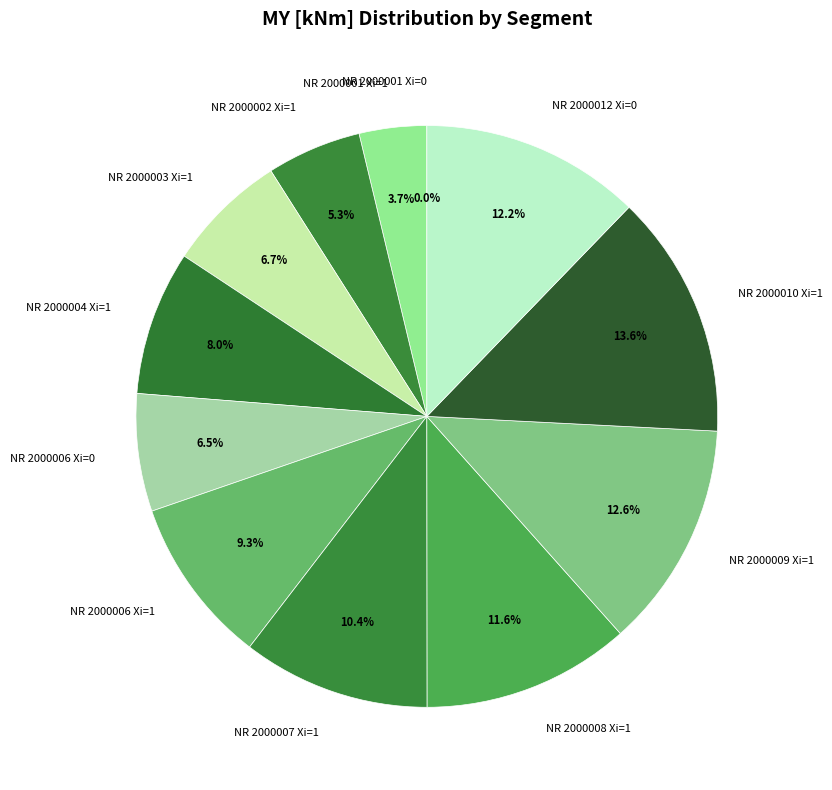

What portion of the pie excludes NR 2000001 Xi=0?

100.0%